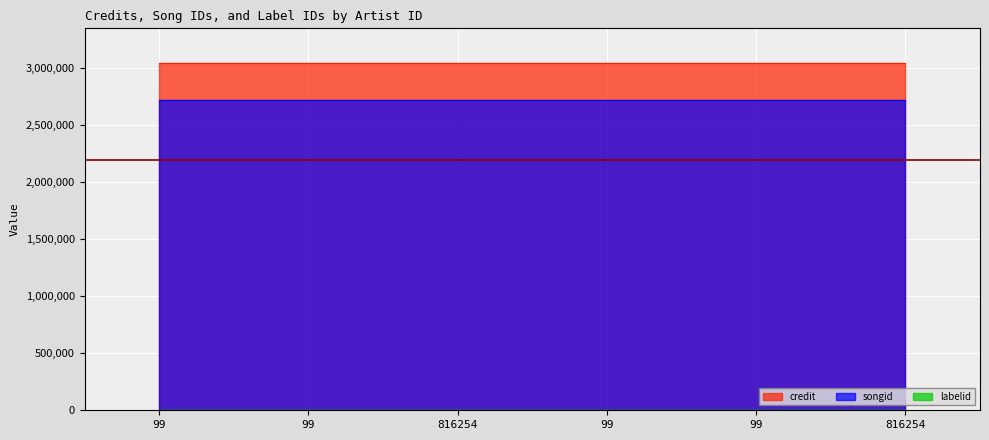

Reading left to right, list all the values displayed in this chart.

credit: 99=3046896	99=3046896	816254=3046896	99=3046896	99=3046896	816254=3046896
songid: 99=2719282	99=2719282	816254=2719282	99=2719282	99=2719282	816254=2719282
labelid: 99=764	99=764	816254=764	99=764	99=764	816254=764